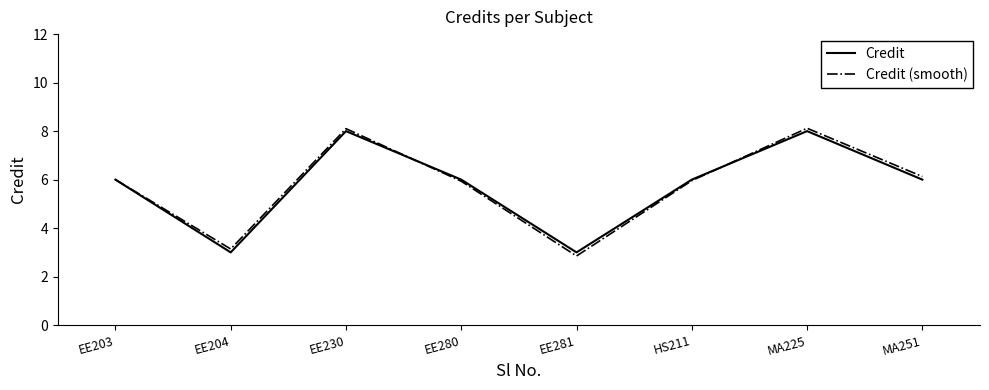

True or false: Credit (smooth) has more than 2 interior local peaks.

False